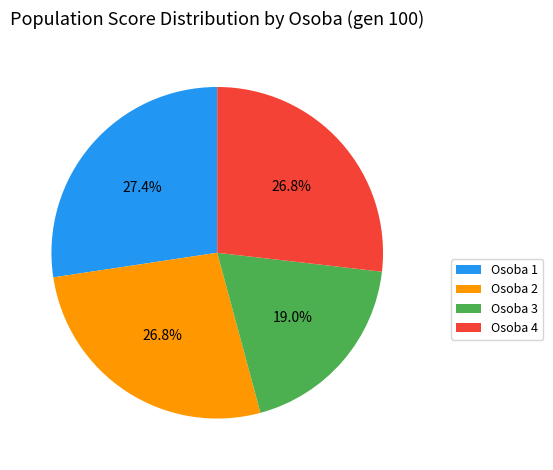

Which has a higher value, Osoba 3 or Osoba 1?

Osoba 1